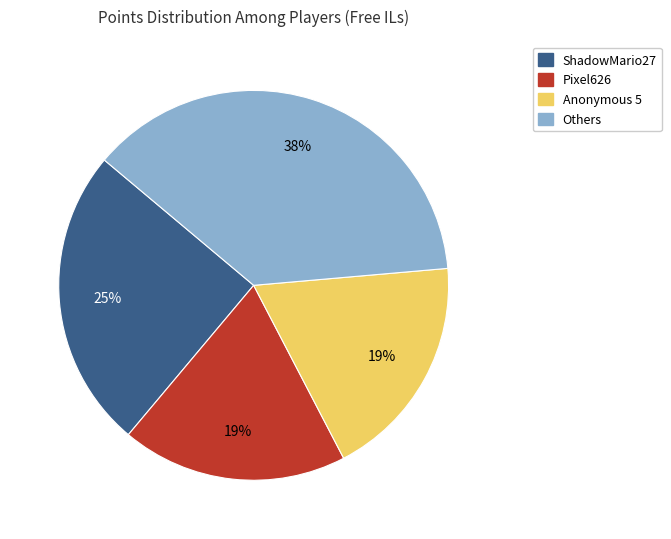

To the nearest percent, what is the average slice percentage?

25%